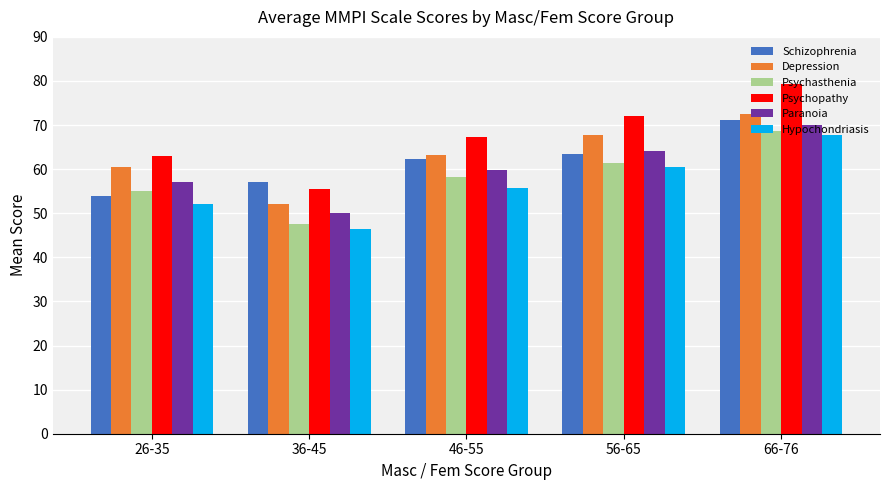

Which series has the widest spread of values?

Psychopathy